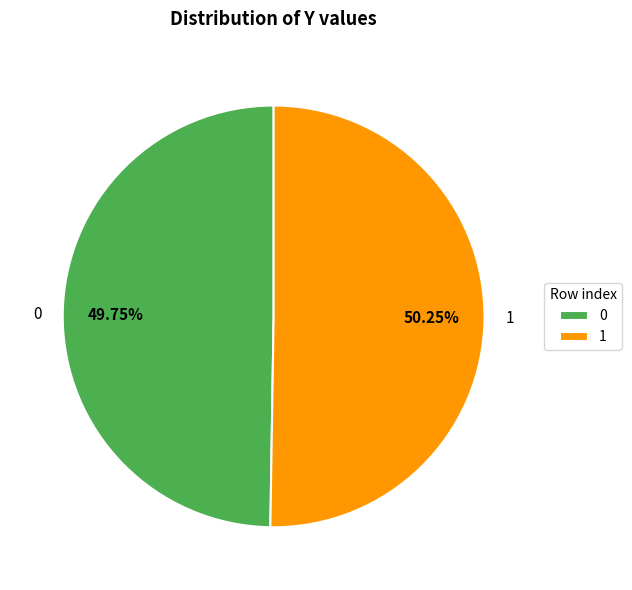

Approximately how many times larger is the value at 0 compared to 1?

1.0